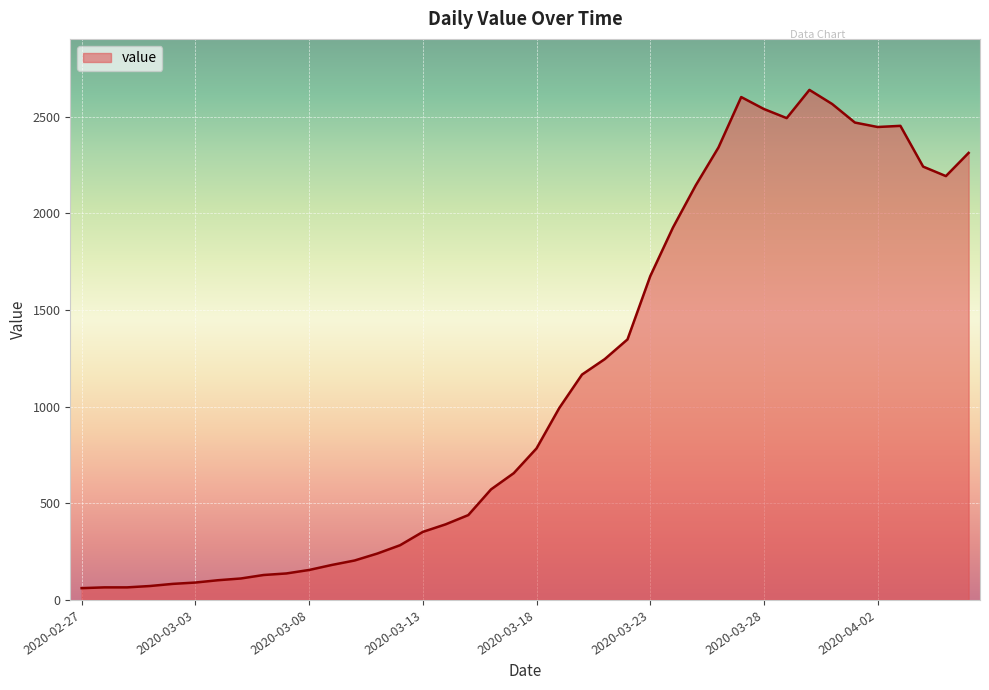

What is the difference between the second highest and minimum values?

2541